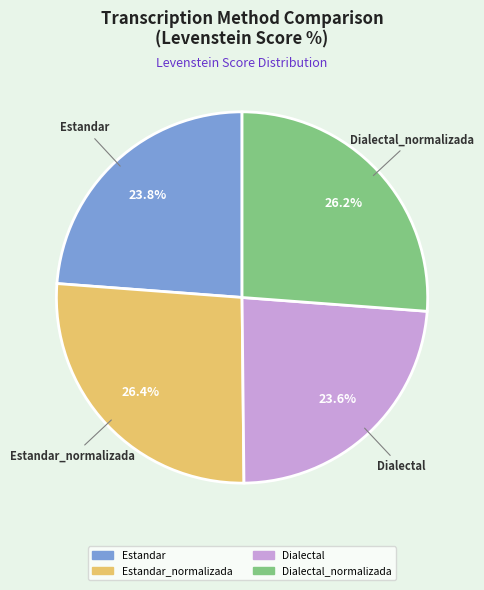

Is there a majority slice in this chart?

No